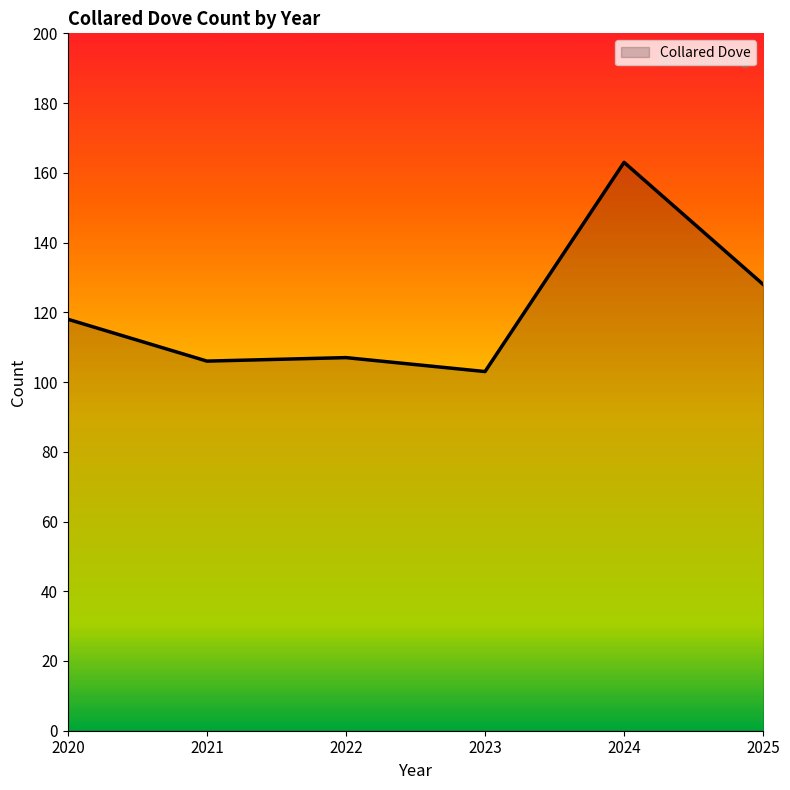

True or false: the data shows 163 at 2024.

True